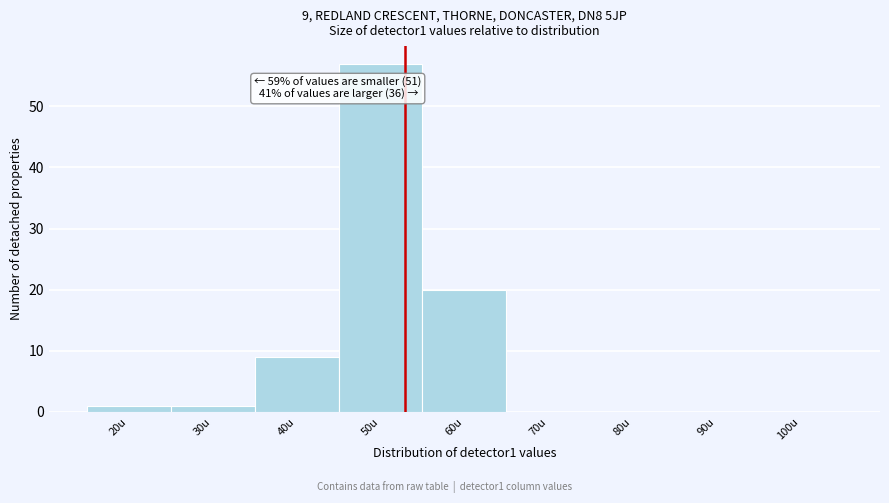

Reading left to right, what are all the values shown in this chart?

20u=1	30u=1	40u=9	50u=57	60u=20	70u=0	80u=0	90u=0	100u=0